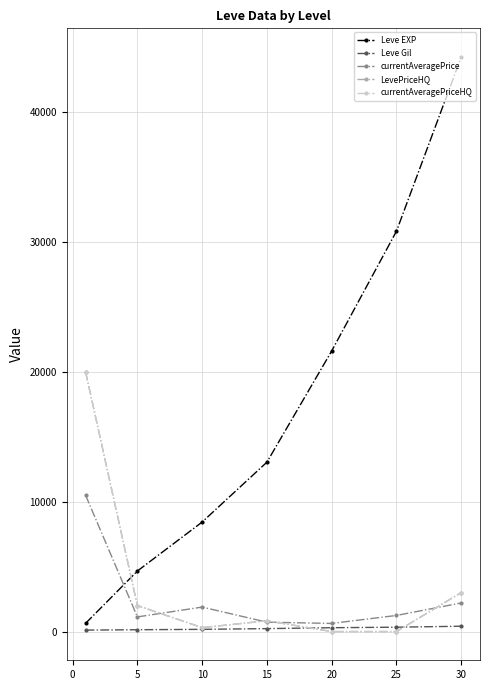

What is the sum of all Leve EXP values?

123410.0